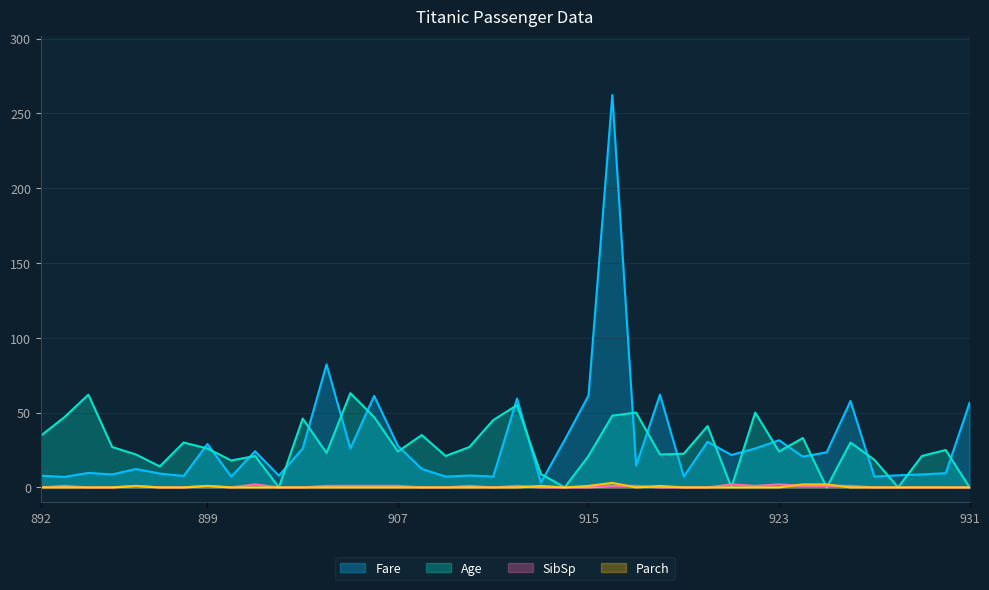

At which label does Fare reach its minimum?

913